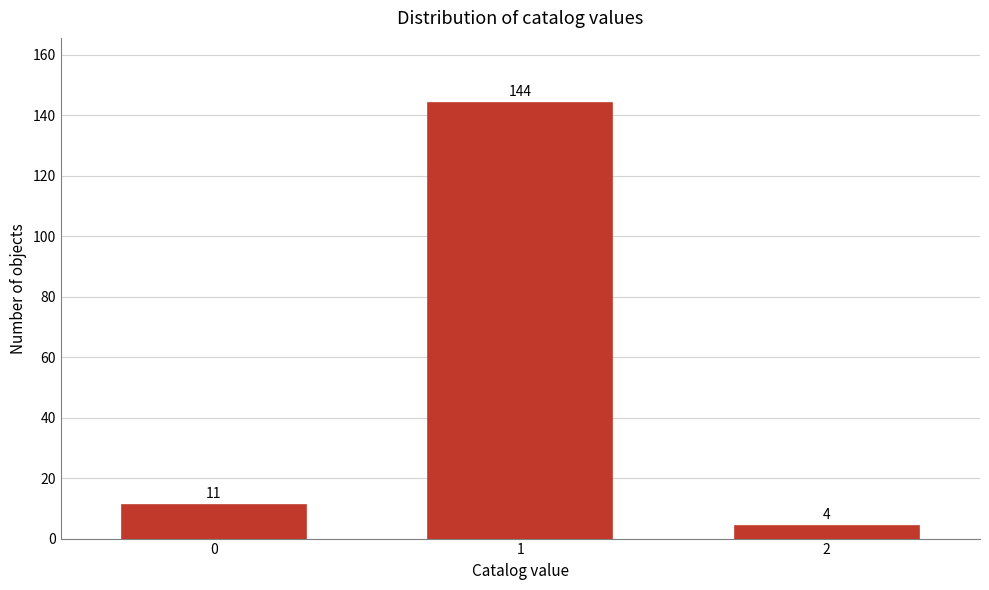

Reading left to right, what are all the values shown in this chart?

11	144	4